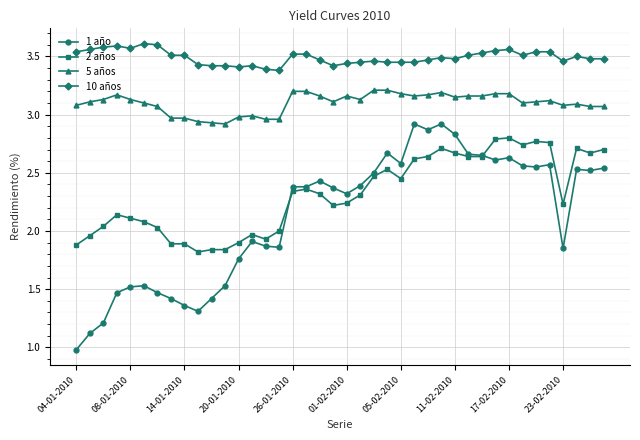

What is the difference between the maximum and minimum values in the 10 años series?

0.2